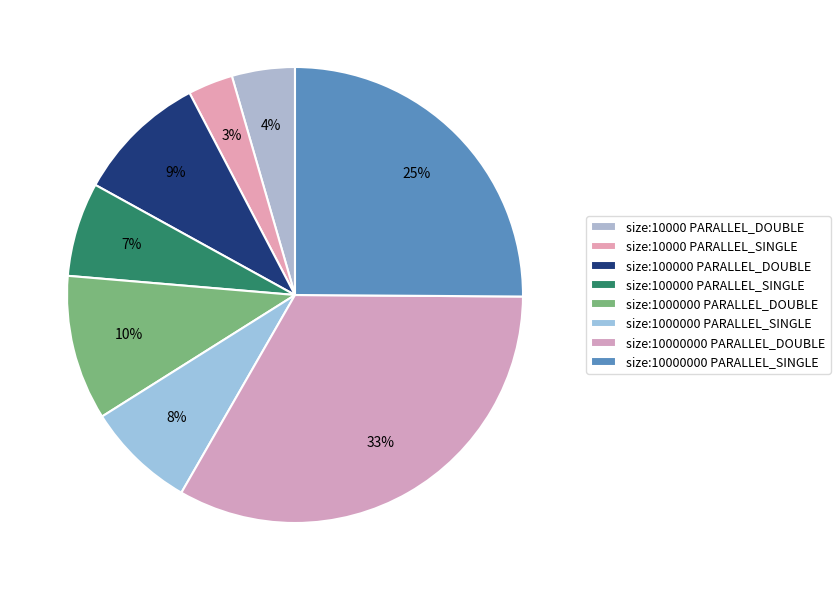

Is it true that size:10000 PARALLEL_SINGLE is 1% of the pie?

False